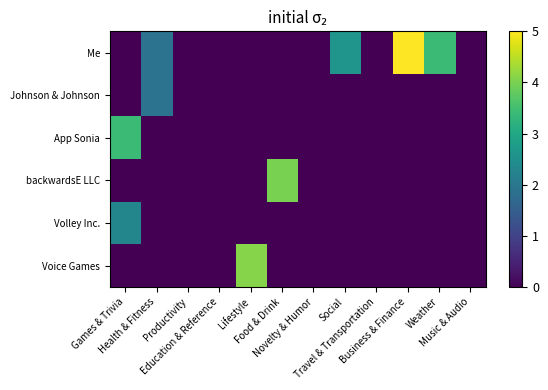

Which series changed the most between Education & Reference and Music & Audio?

Me